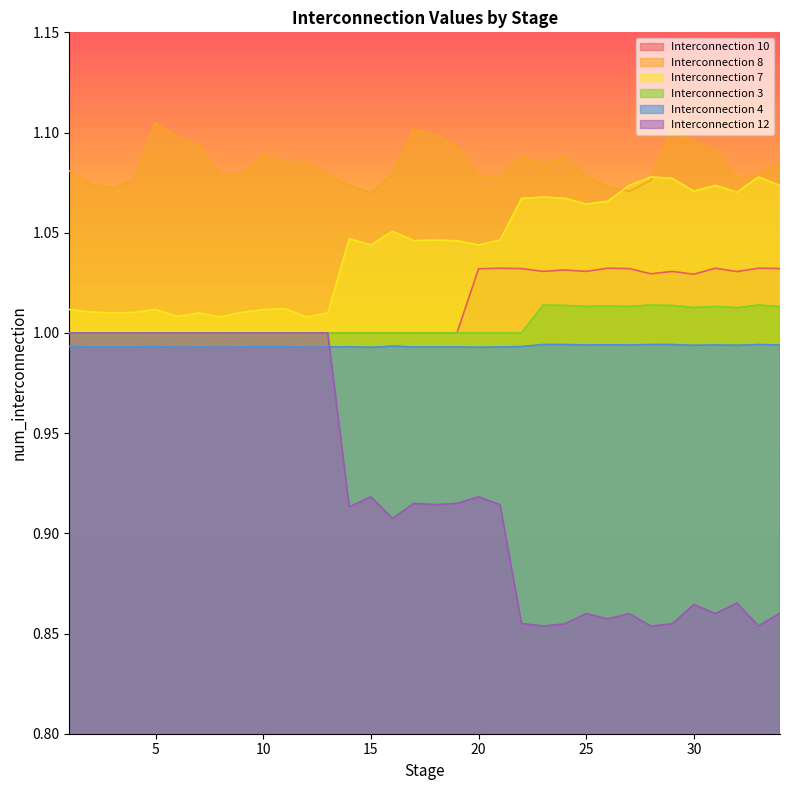

Which series has the widest spread of values?

Interconnection 12